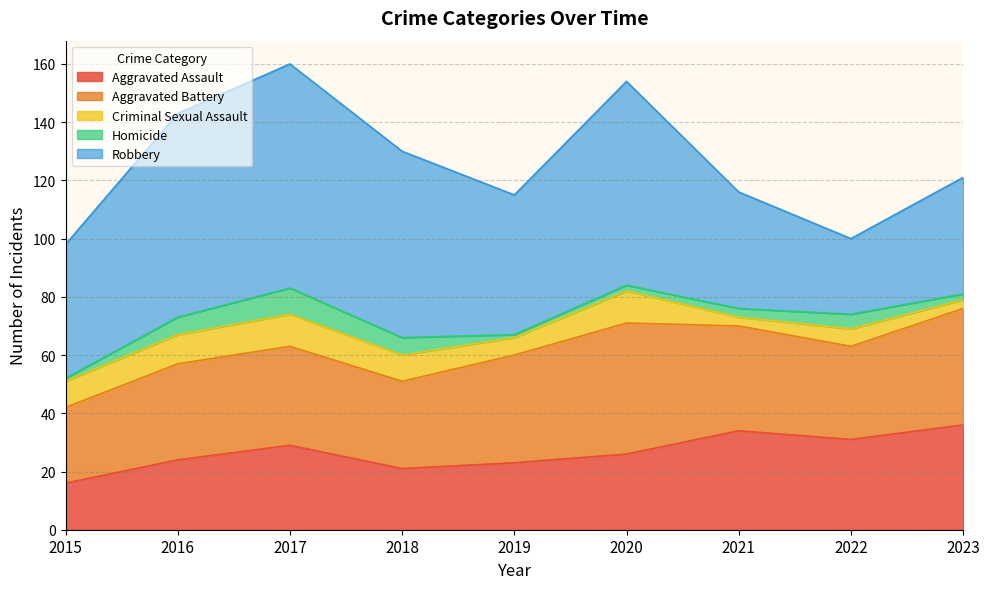

What value does the Robbery series have at 2018, to the nearest 10?

60